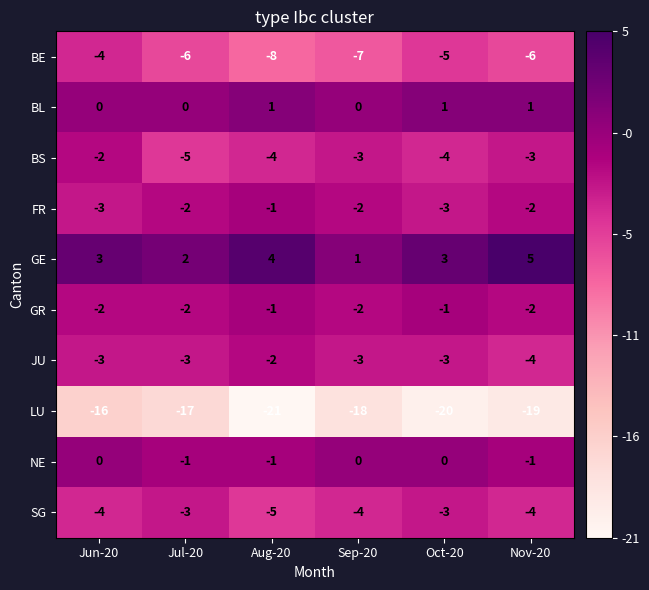

What is the difference between the maximum and minimum values in the LU series?

5